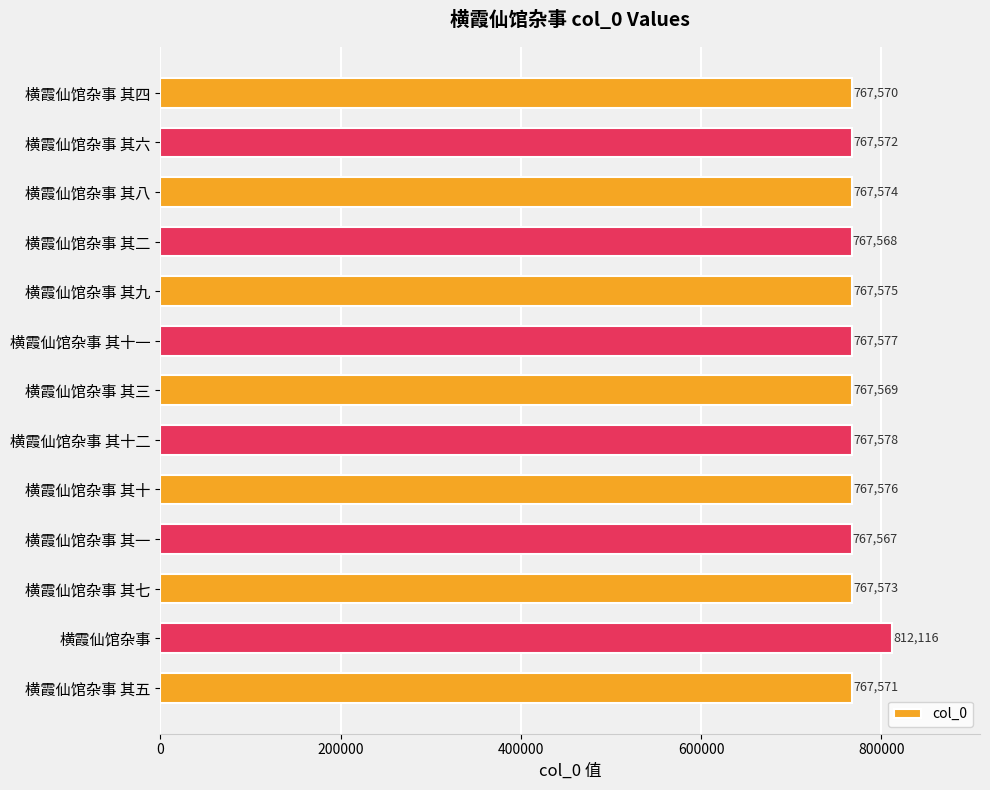

What is the difference between the second highest and minimum values?

11